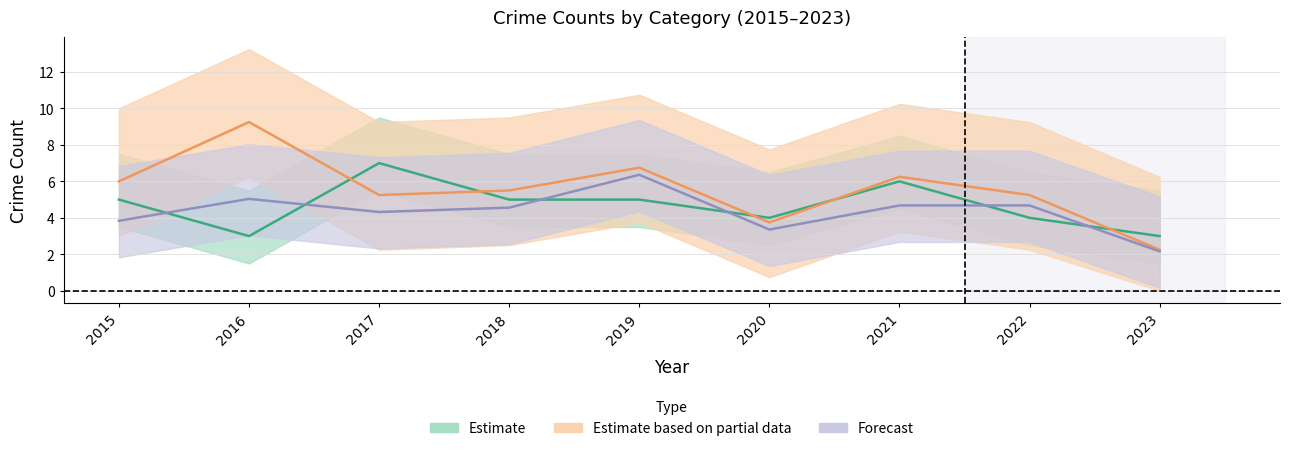

Reading left to right, transcribe all the data shown in this chart.

Aggravated Assault: 5.0	3.0	7.0	5.0	5.0	4.0	6.0	4.0	3.0
Robbery: 6.0	9.2	5.2	5.5	6.8	3.8	6.2	5.2	2.2
Total: 3.8	5.0	4.3	4.6	6.4	3.4	4.7	4.7	2.2